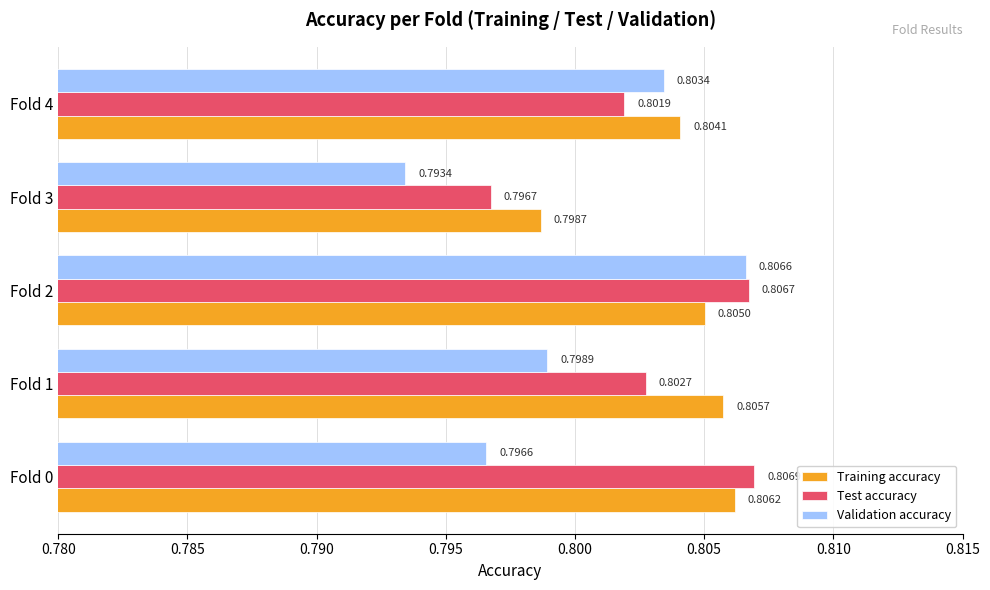

Between Fold 2 and Fold 3, which series saw the biggest shift?

Validation accuracy